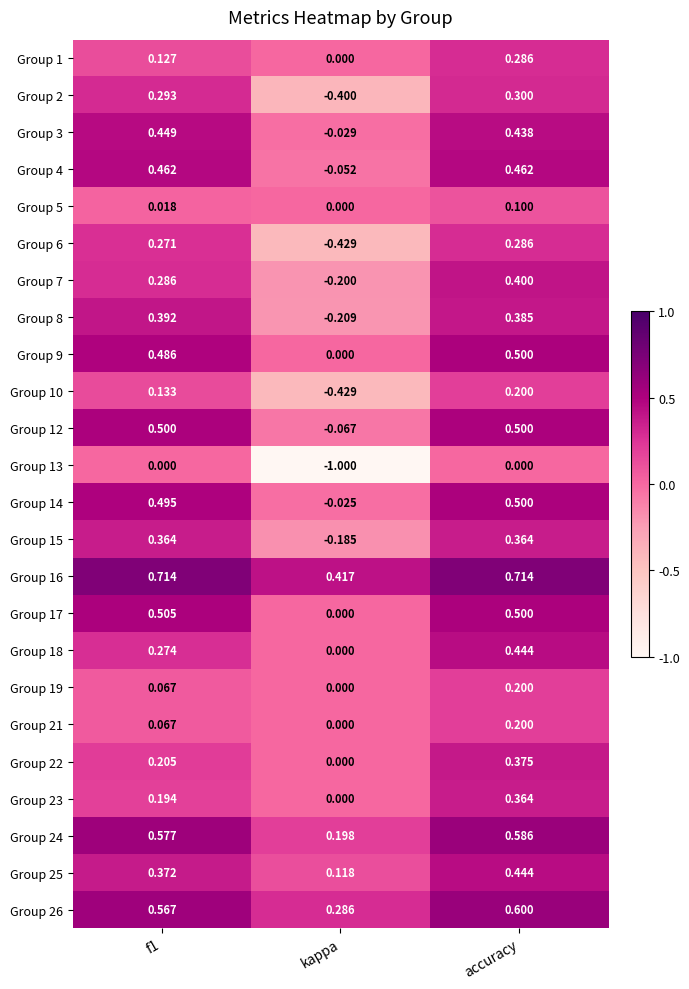

At which label does Group 6 reach its peak?

accuracy